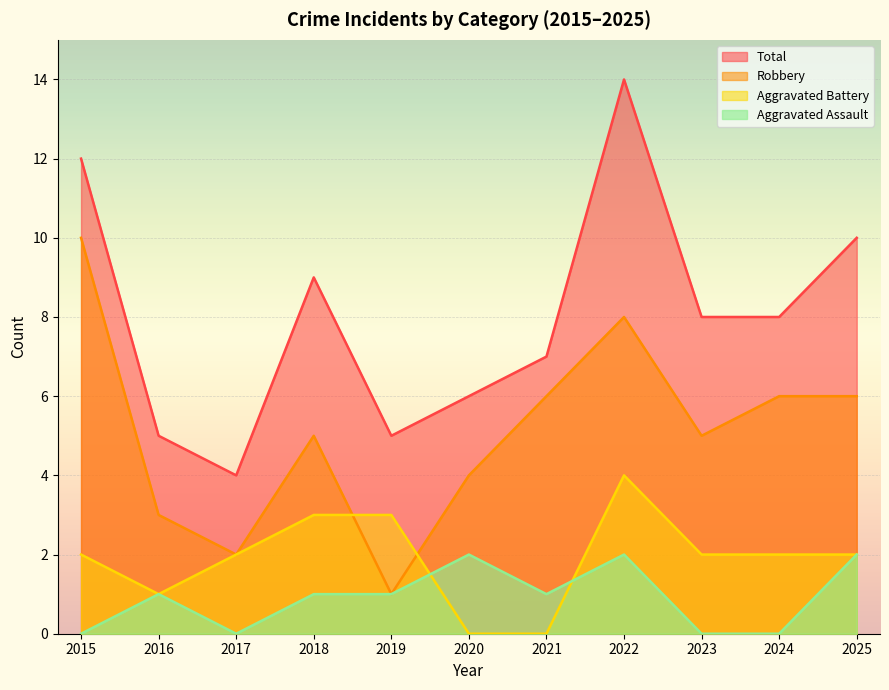

How many series are shown in this chart?

4